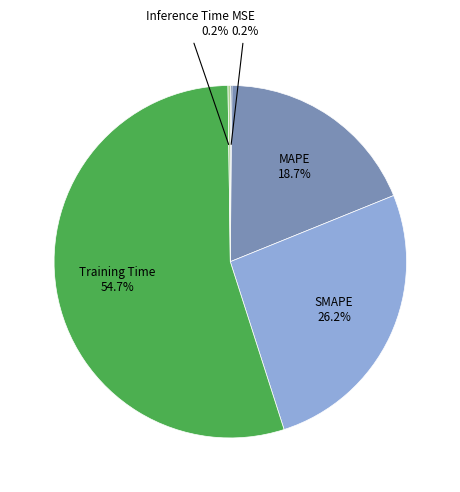

Which has a higher value, MAPE or Training Time?

Training Time